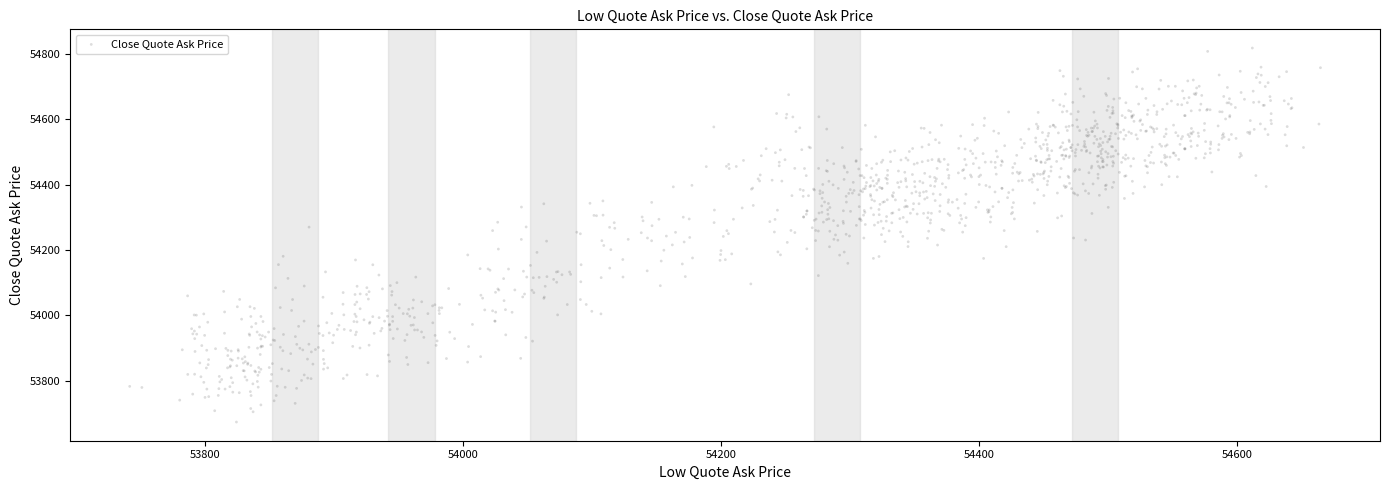

What is the range of X values (max minus min)?

922.7